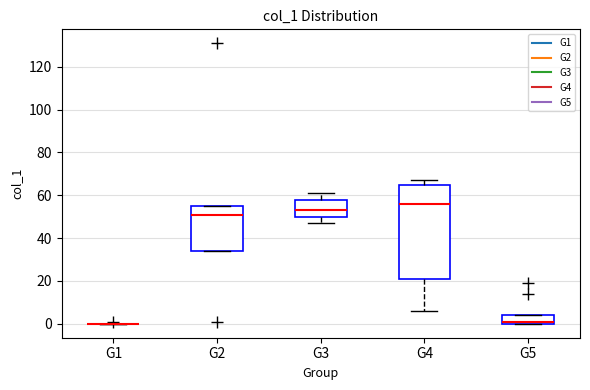

Reading left to right, transcribe this box plot: for each box, give where its median line is, the range the box spans, and where its two whiskers end, as read against the y-axis. The values are not printed on the chart, so give them approximately, as read against the axis.

G1: box collapsed to a line at 0, whiskers 0 to 0
G2: median 52, box 34 to 56, whiskers 34 to 56
G3: median 54, box 50 to 58, whiskers 48 to 62
G4: median 56, box 22 to 66, whiskers 6 to 68
G5: median 2, box 0 to 4, whiskers 0 to 4